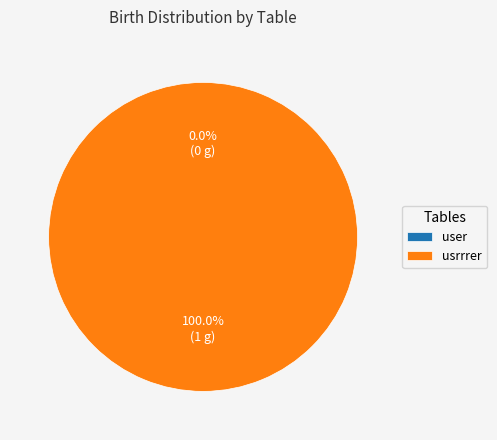

Which category has the smallest portion of the pie?

user